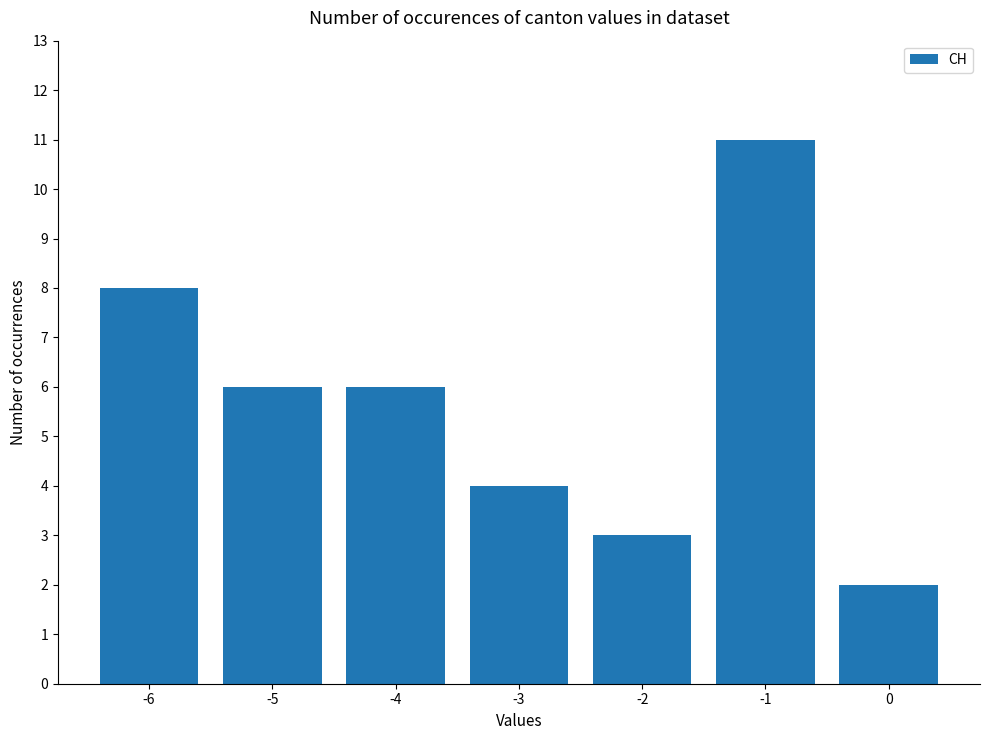

Which category has the highest value across all series?

-1